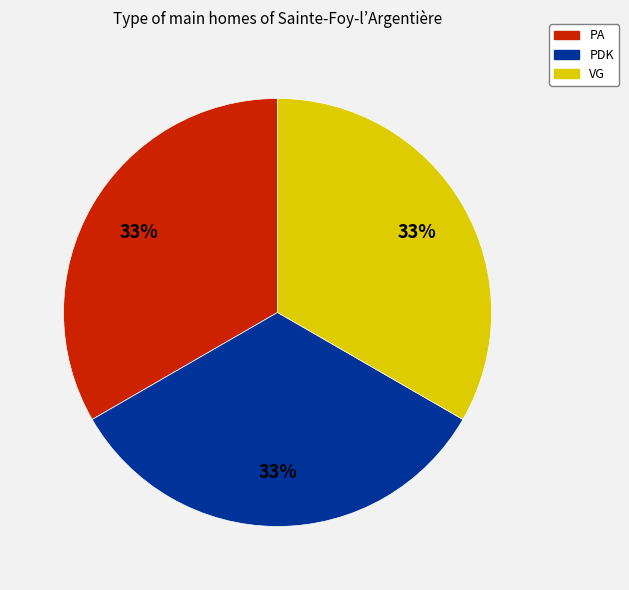

Do PA and VG together represent more than half of the pie?

Yes